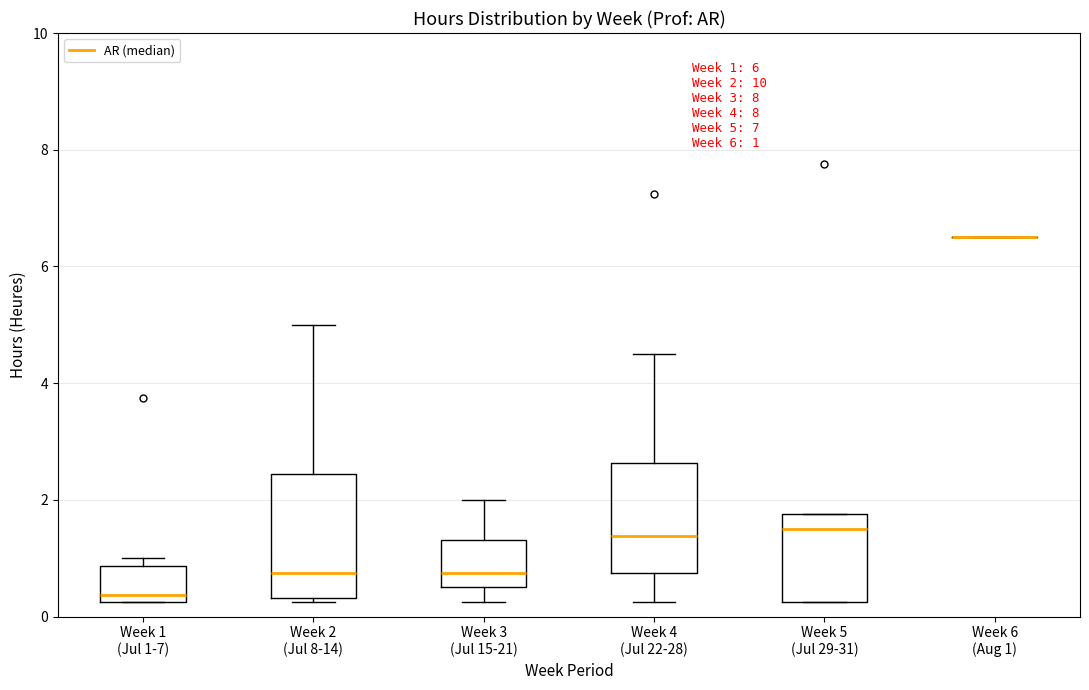

Which box is the tallest, from its lower edge to its upper edge?

Week 2 (Jul 8-14)